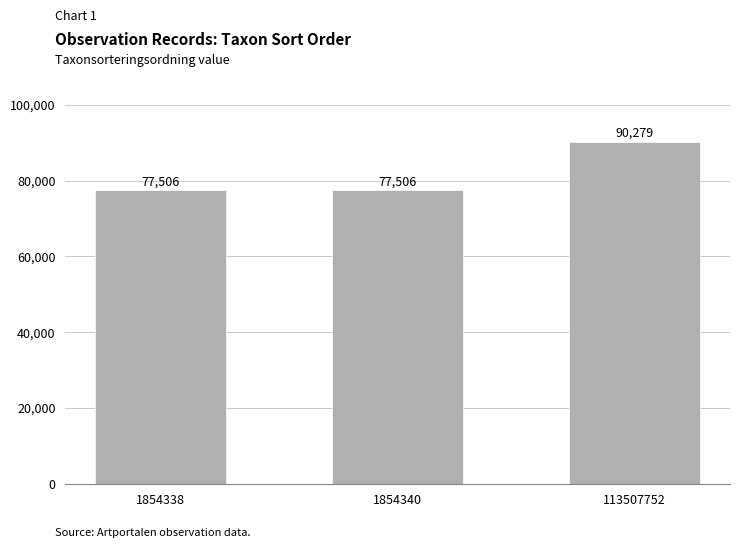

Is it true that the value at 113507752 is 90279?

True